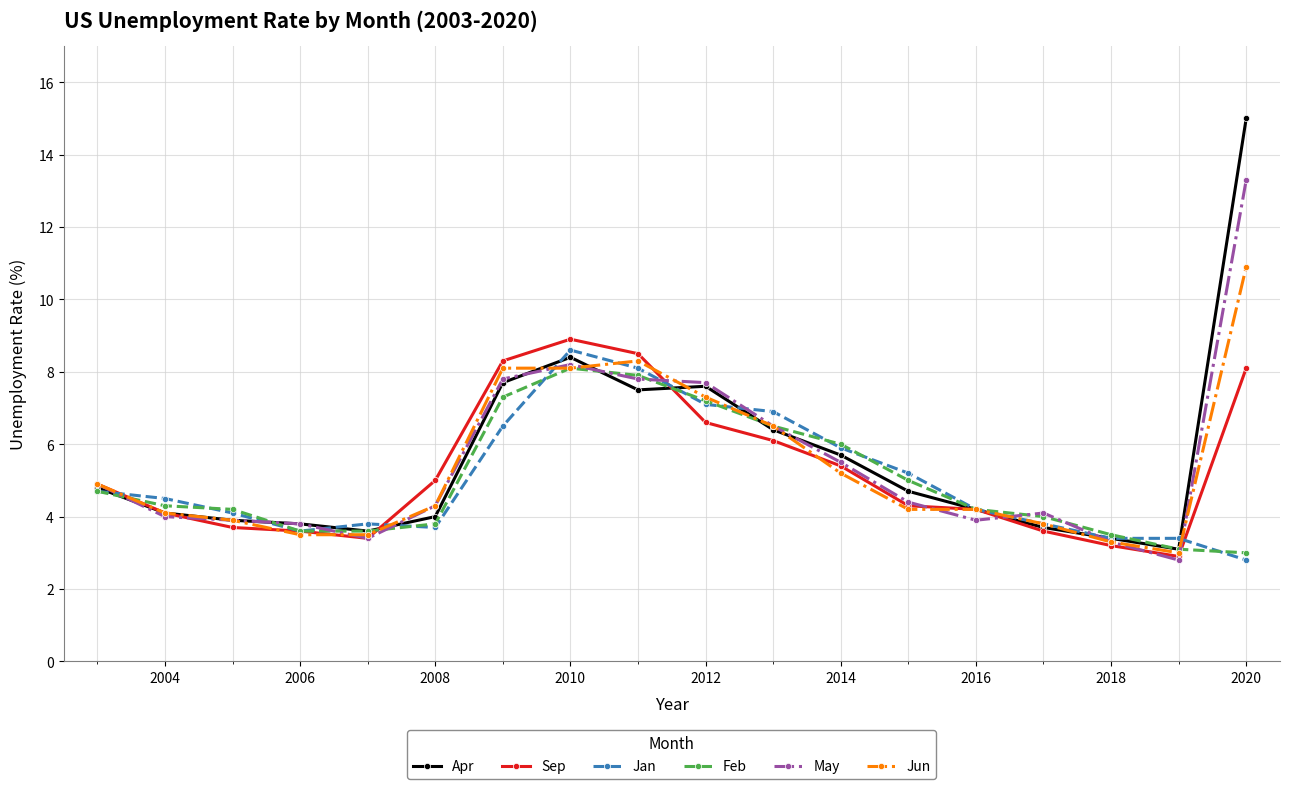

Reading right to left, transcribe all the data shown in this chart.

Apr: 15.0	3.1	3.4	3.7	4.2	4.7	5.7	6.4	7.6	7.5	8.4	7.7	4.0	3.6	3.8	3.9	4.1	4.8
Sep: 8.1	2.9	3.2	3.6	4.2	4.3	5.4	6.1	6.6	8.5	8.9	8.3	5.0	3.4	3.6	3.7	4.1	4.9
Jan: 2.8	3.4	3.4	3.8	4.2	5.2	5.9	6.9	7.1	8.1	8.6	6.5	3.7	3.8	3.6	4.1	4.5	4.7
Feb: 3.0	3.1	3.5	4.0	4.2	5.0	6.0	6.5	7.2	7.9	8.1	7.3	3.8	3.6	3.6	4.2	4.3	4.7
May: 13.3	2.8	3.3	4.1	3.9	4.4	5.5	6.5	7.7	7.8	8.2	7.8	4.3	3.4	3.8	3.9	4.0	4.9
Jun: 10.9	3.0	3.3	3.8	4.2	4.2	5.2	6.5	7.3	8.3	8.1	8.1	4.3	3.5	3.5	3.9	4.1	4.9